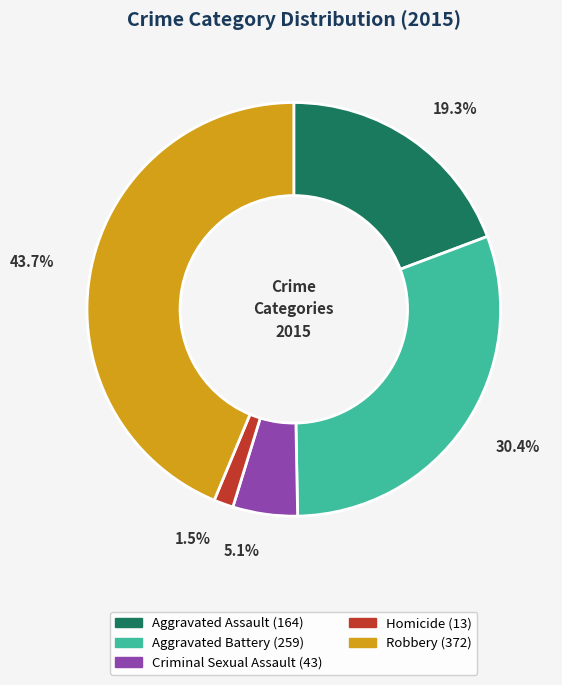

Which category has the biggest portion of the pie?

Robbery